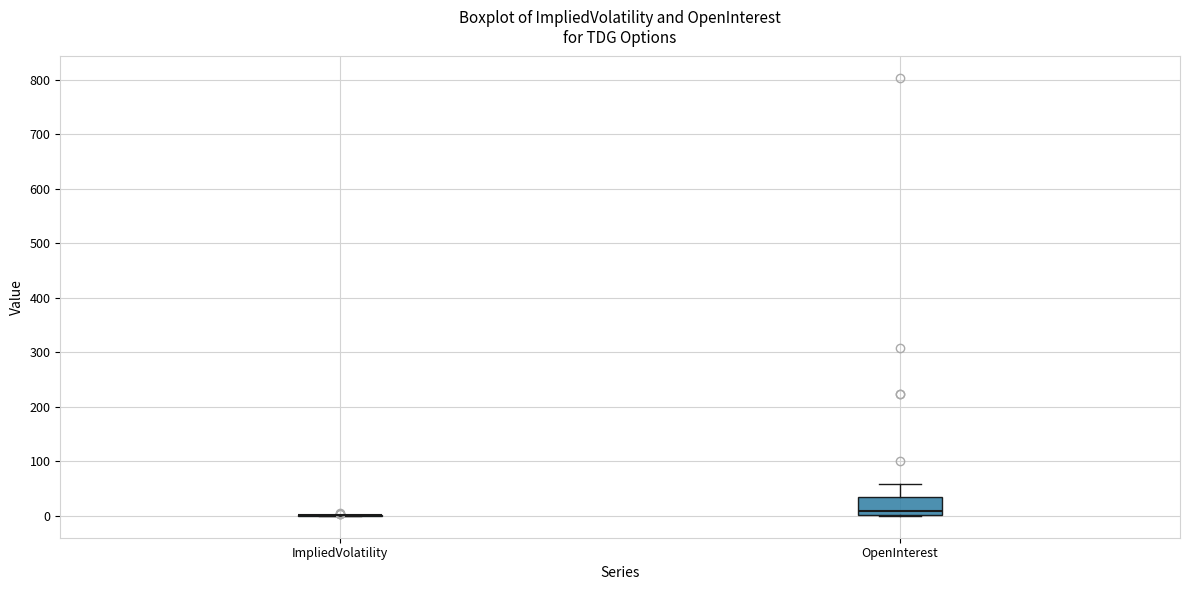

Reading left to right, transcribe this box plot: for each box, give where its median line is, the range the box spans, and where its two whiskers end, as read against the y-axis. The values are not printed on the chart, so give them approximately, as read against the axis.

ImpliedVolatility: box collapsed to a line at 0, whiskers 0 to 0
OpenInterest: median 10, box 0 to 40, whiskers 0 to 60